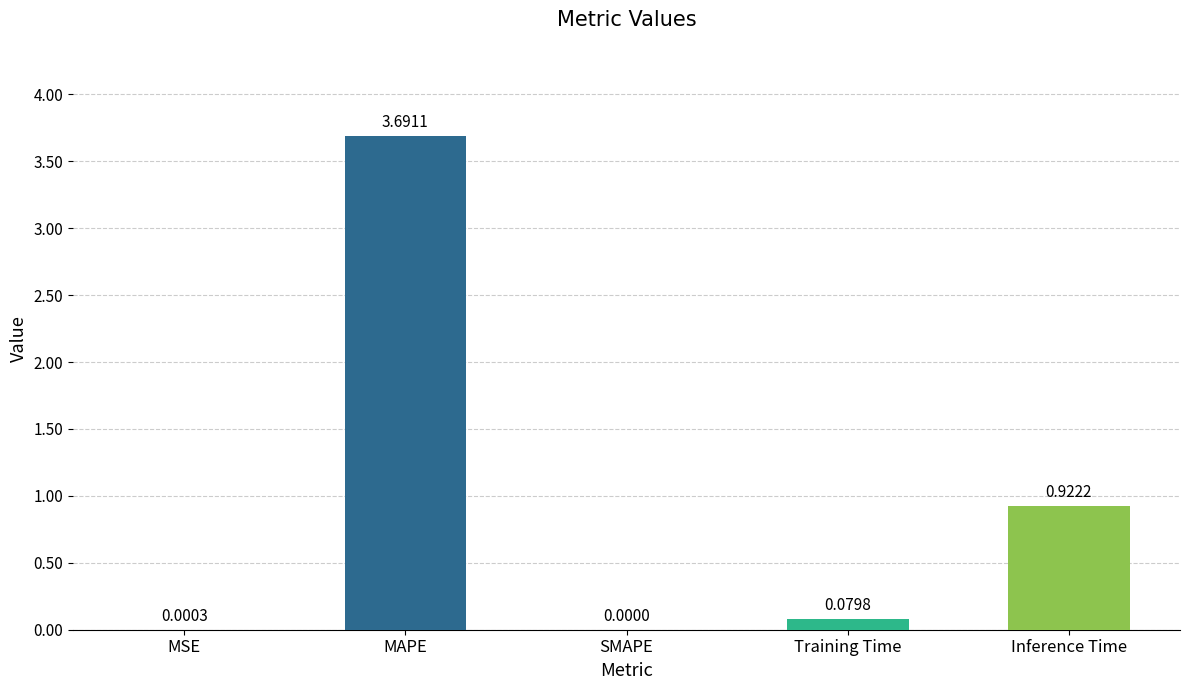

Which has a higher value, Inference Time or MAPE?

MAPE